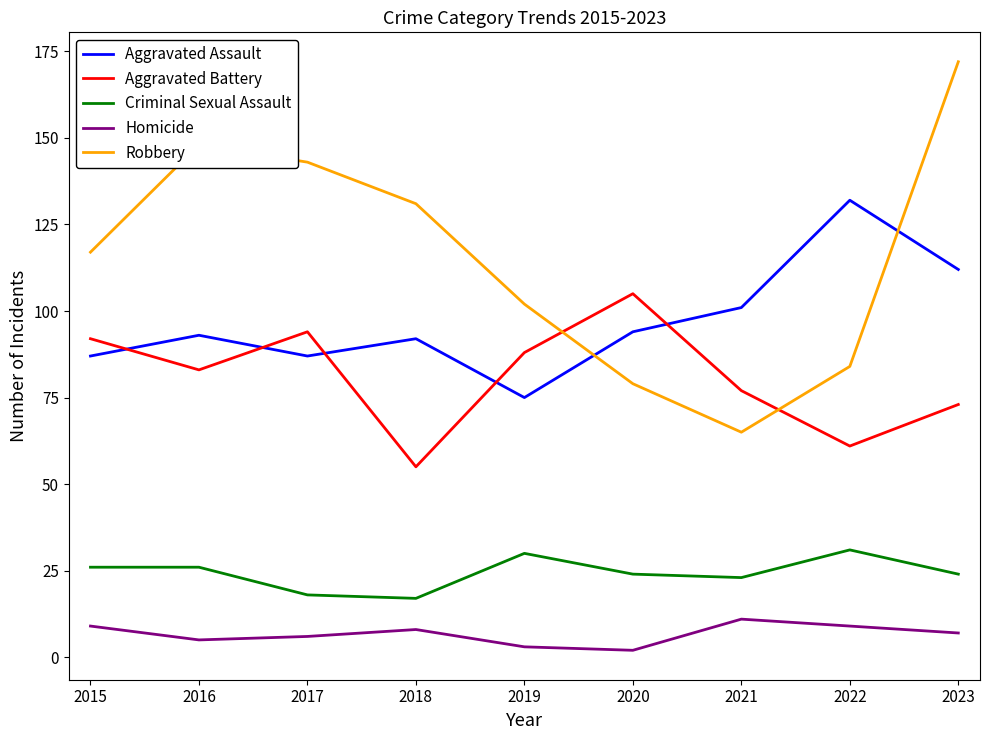

Which series has the largest total across all categories?

Robbery